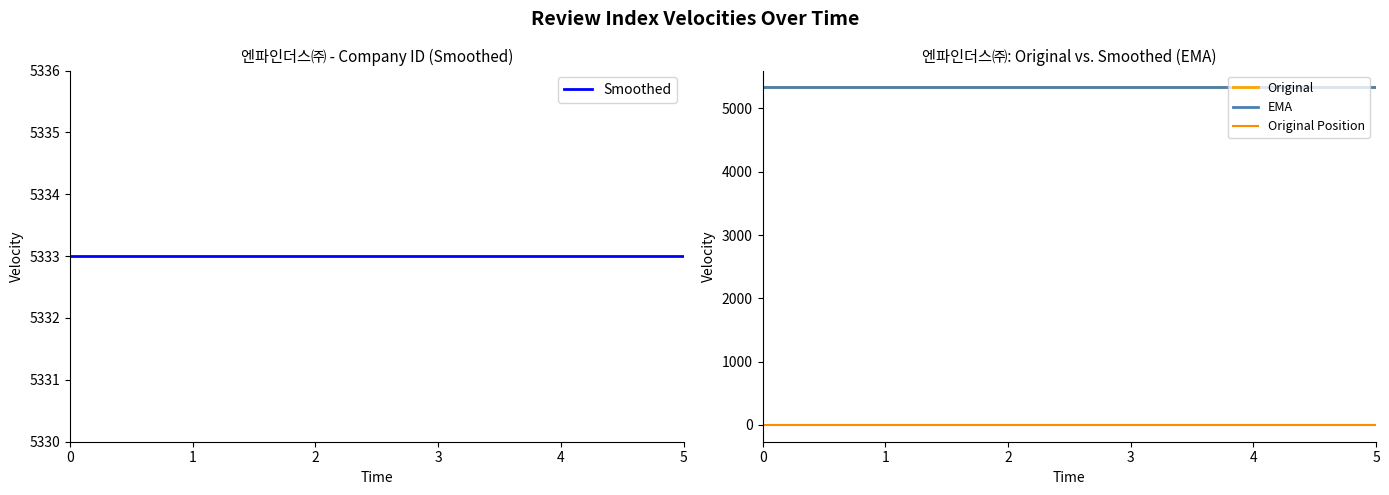

True or false: Smoothed and Original Position intersect in this chart.

False